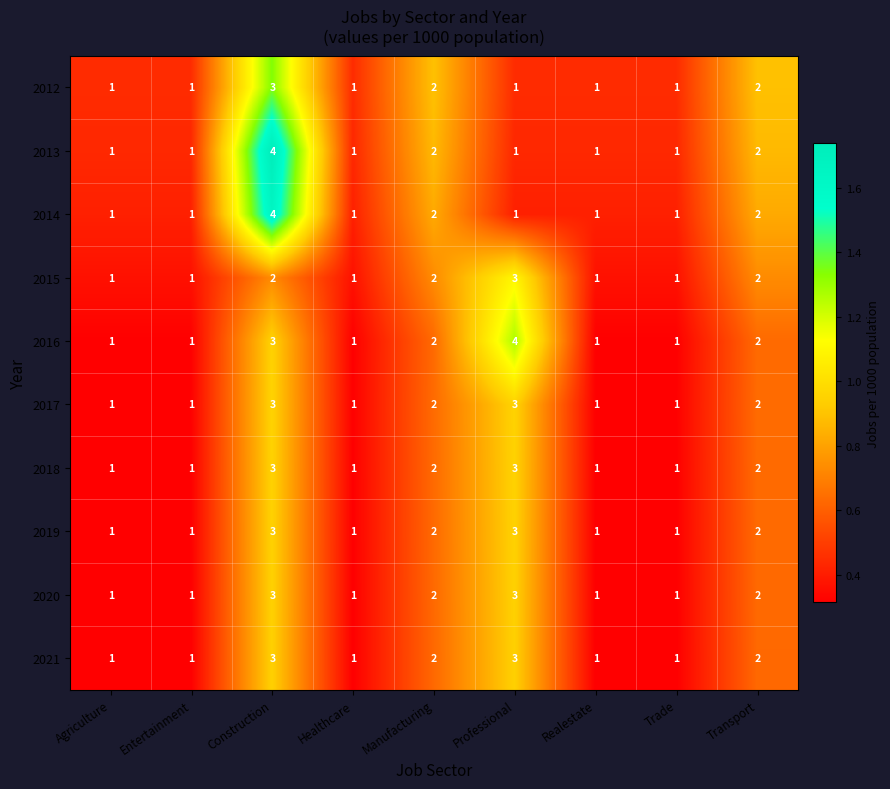

At which category is the sum across all series the highest?

Construction